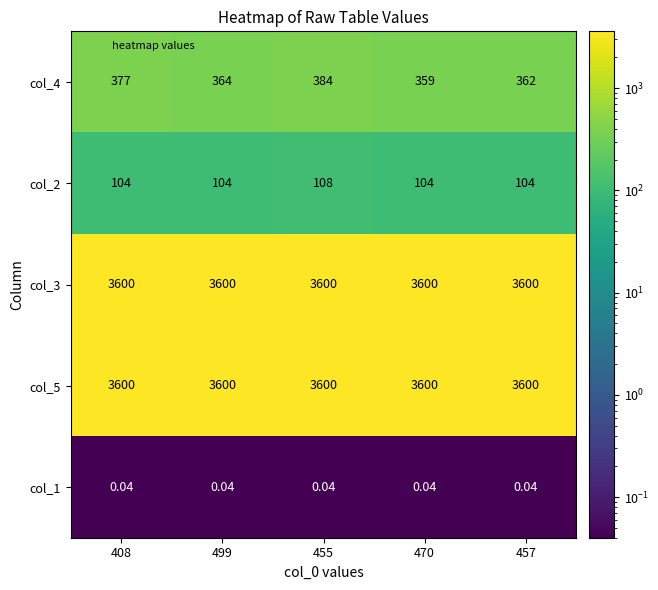

Is the value of col_5 at 470 greater than the value of col_4 at 499?

Yes